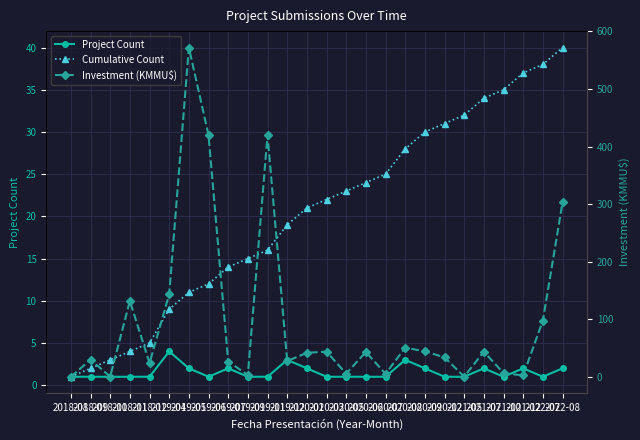

The Cumulative Count series shows 11.0 at 2019-05. True or false?

True